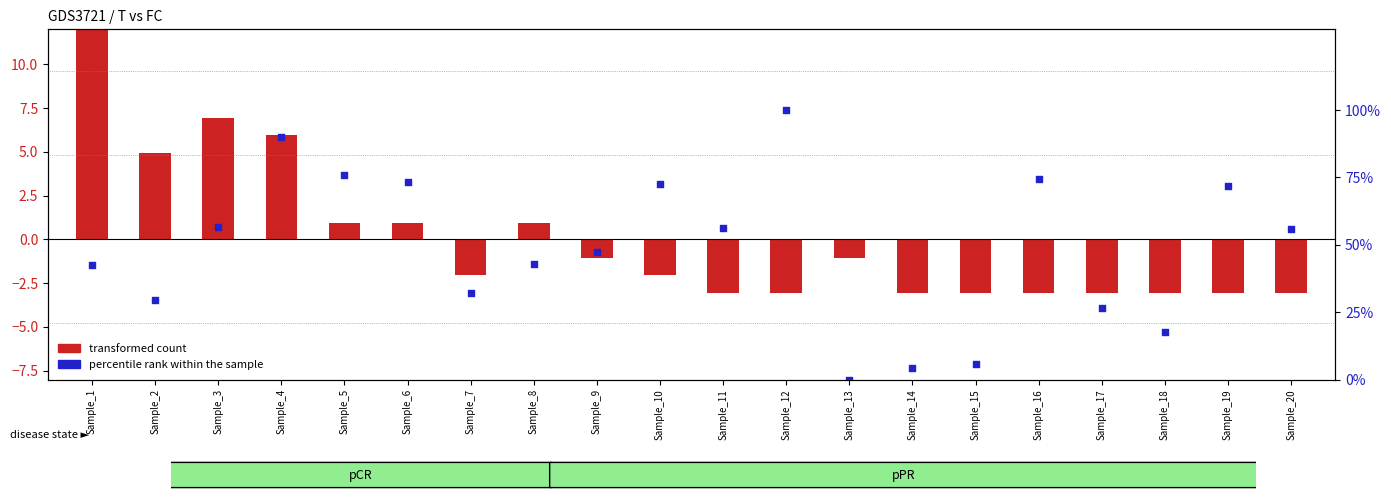

At which category is the sum across all series the highest?

Sample_12